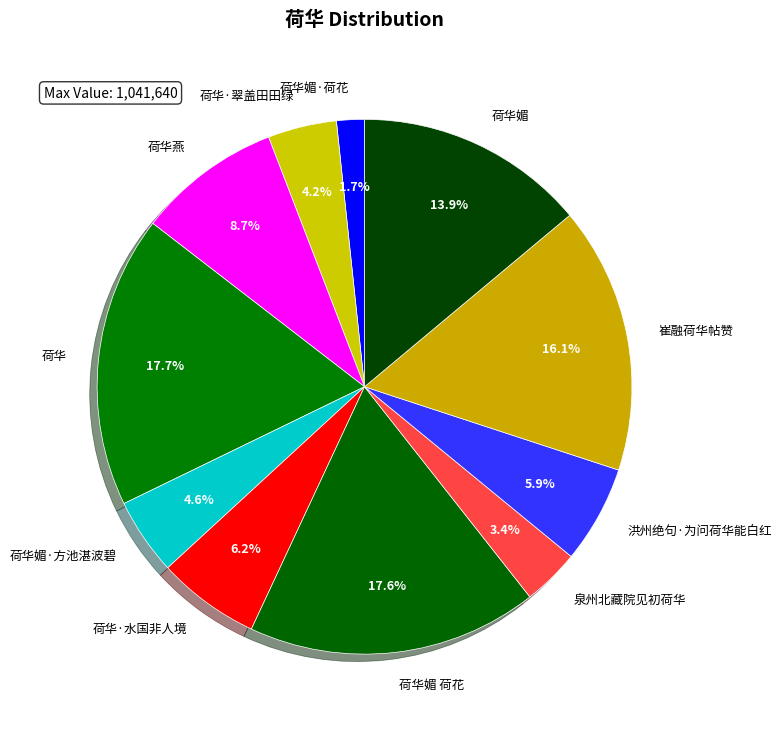

How many segments does this pie chart have?

11